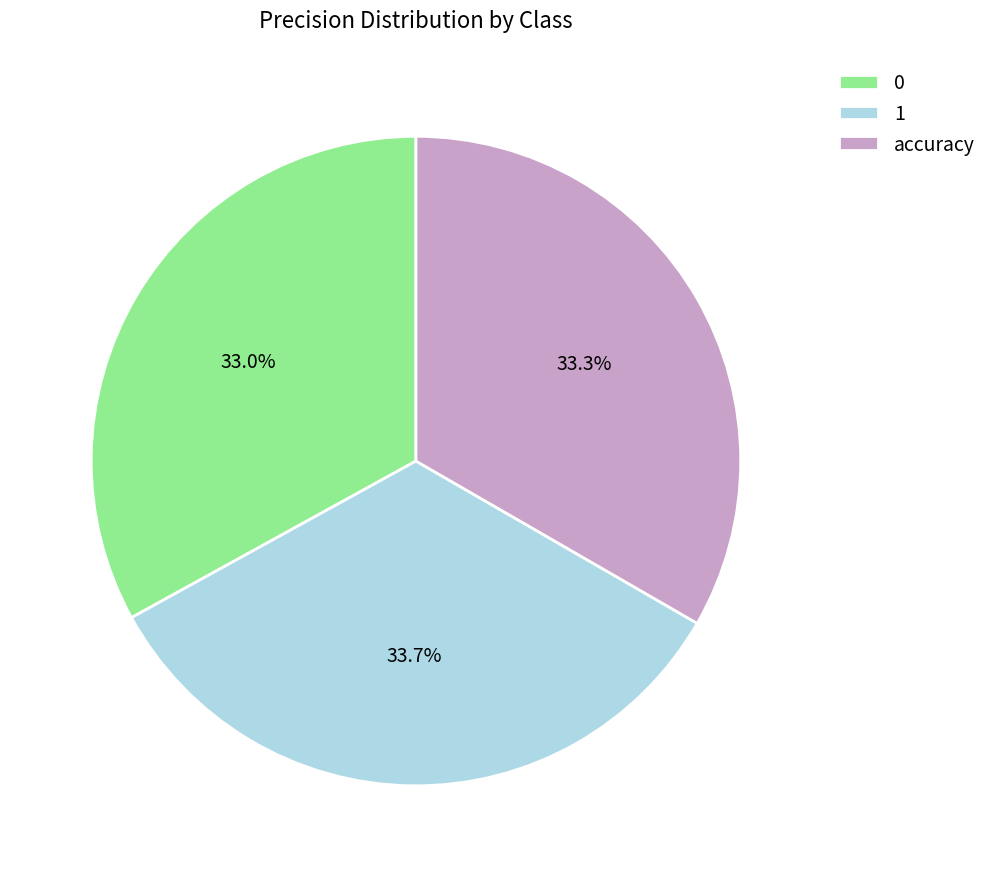

What percentage do 0 and 1 together represent?

66.7%